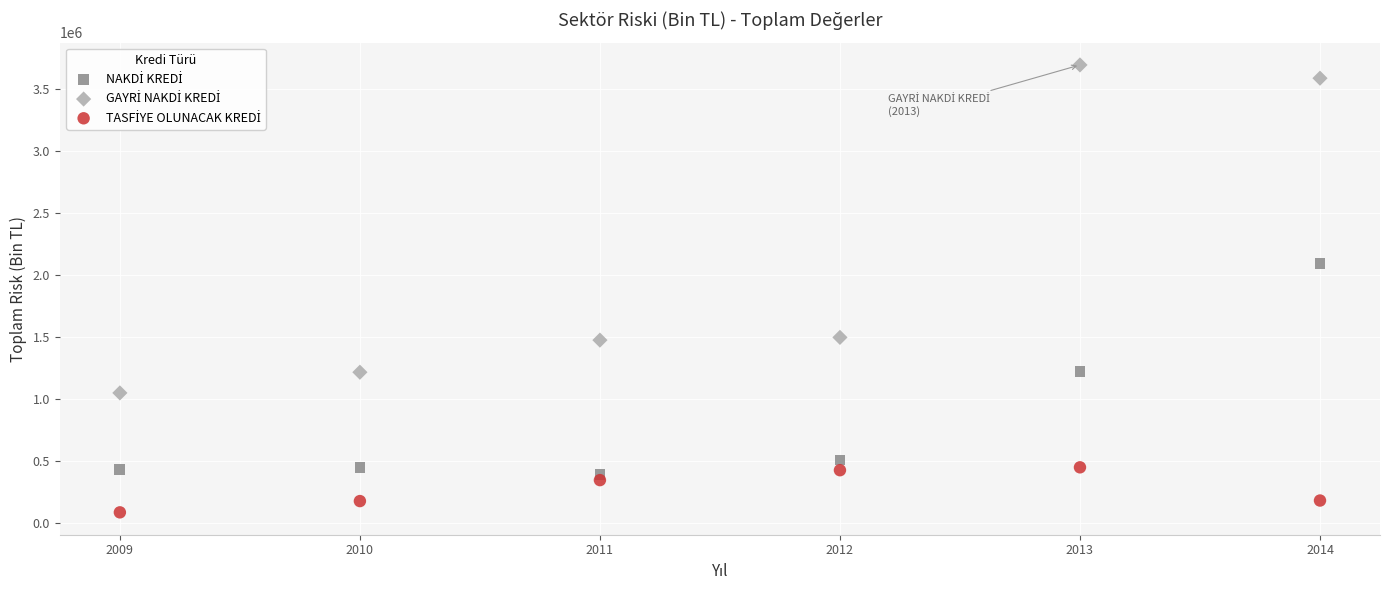

What is the X range (max minus min) for the scatter plot?

5.0